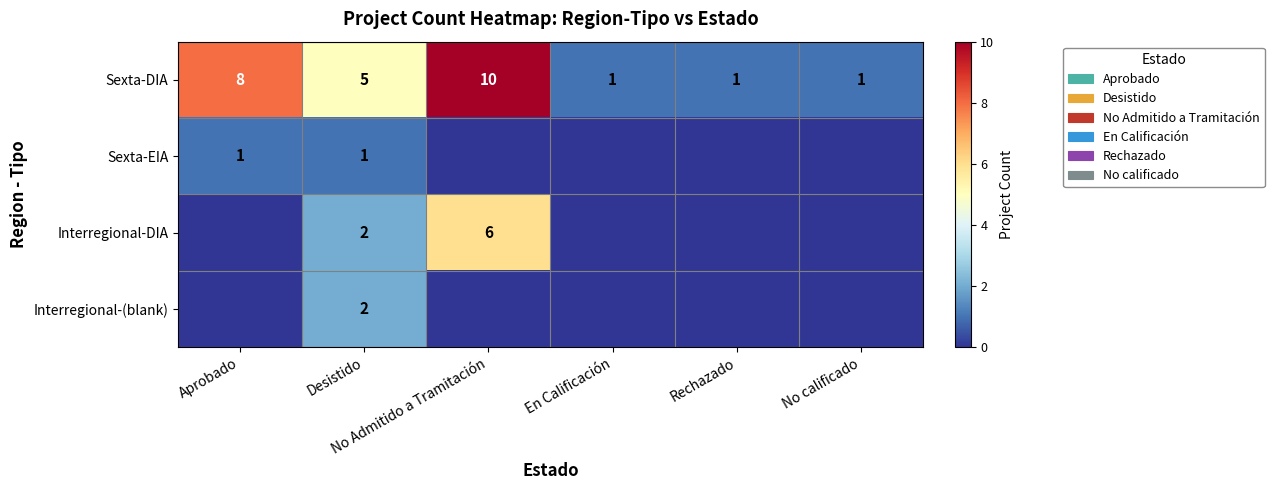

What is the highest value of the Sexta-DIA series?

10